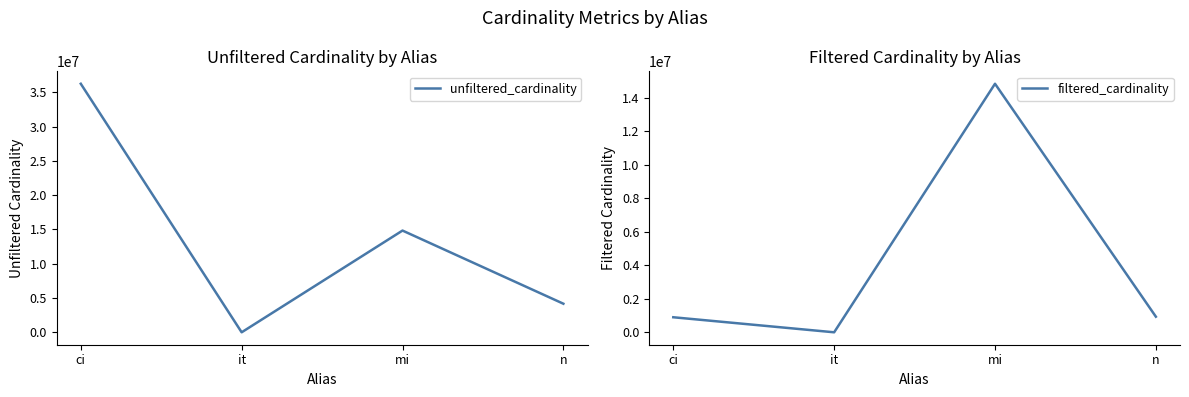

Reading left to right, what are all the values shown in this chart?

unfiltered_cardinality: 36244344	113	14835720	4167817
filtered_cardinality: 897652	1	14835720	931507